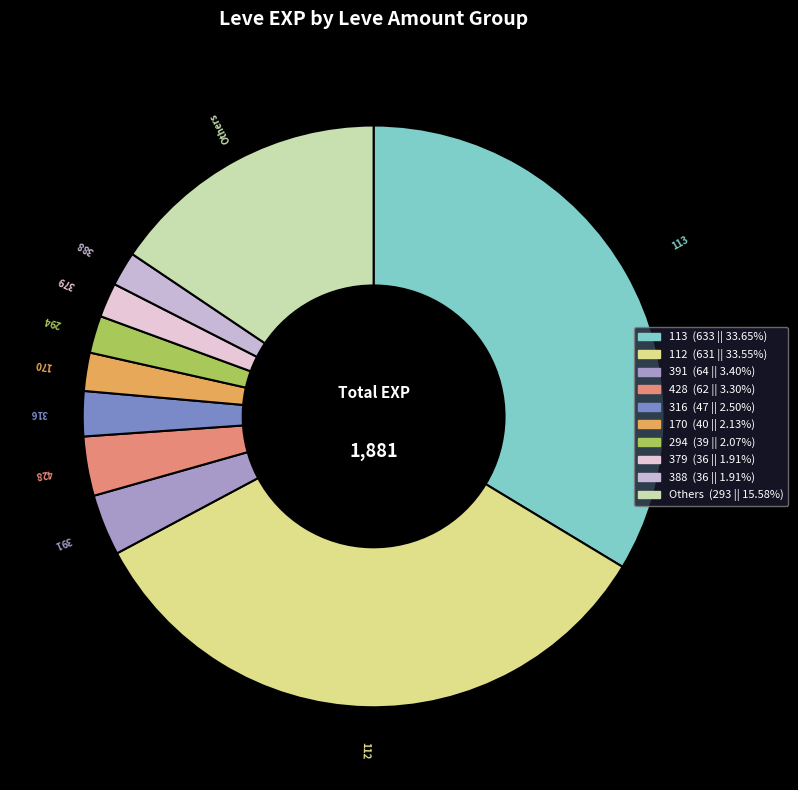

How many slices are in this pie chart?

10